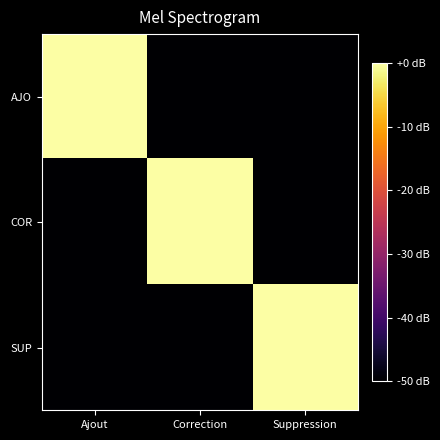

What is the spread (max minus min) of values at Correction?

1